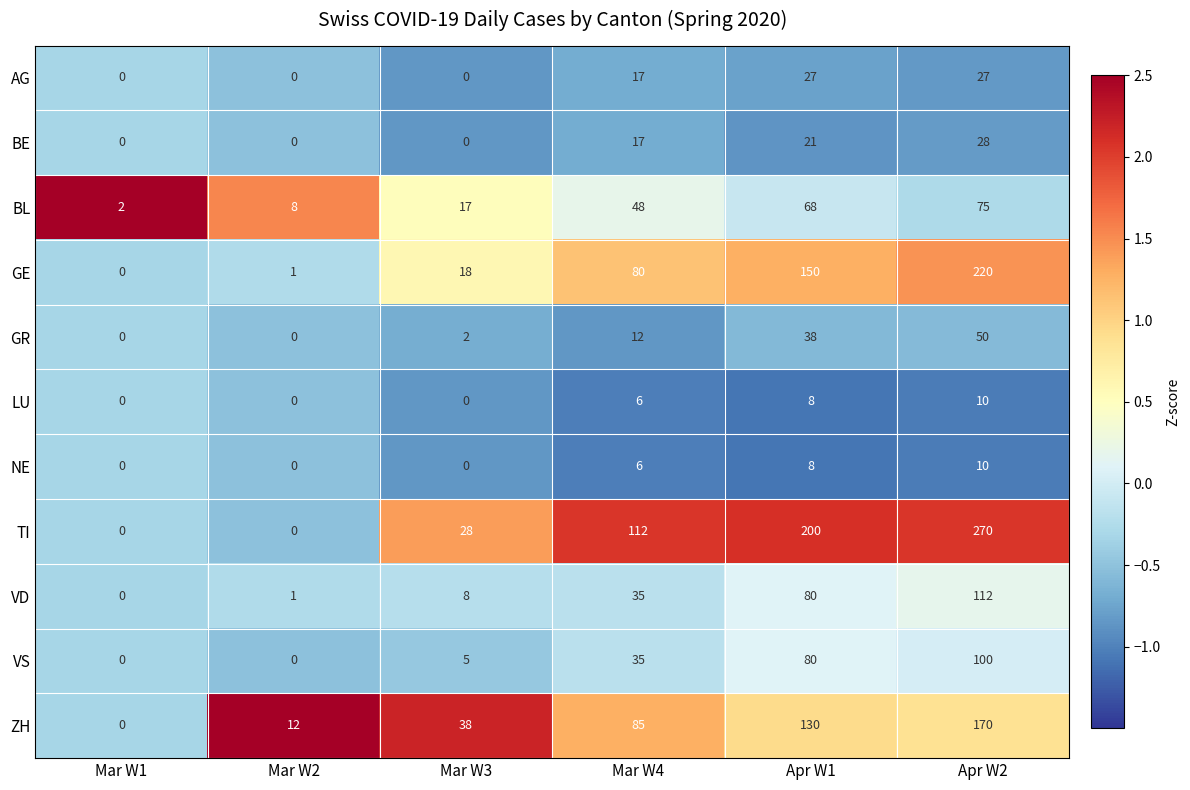

The VS series shows 5 at Mar W3. True or false?

True